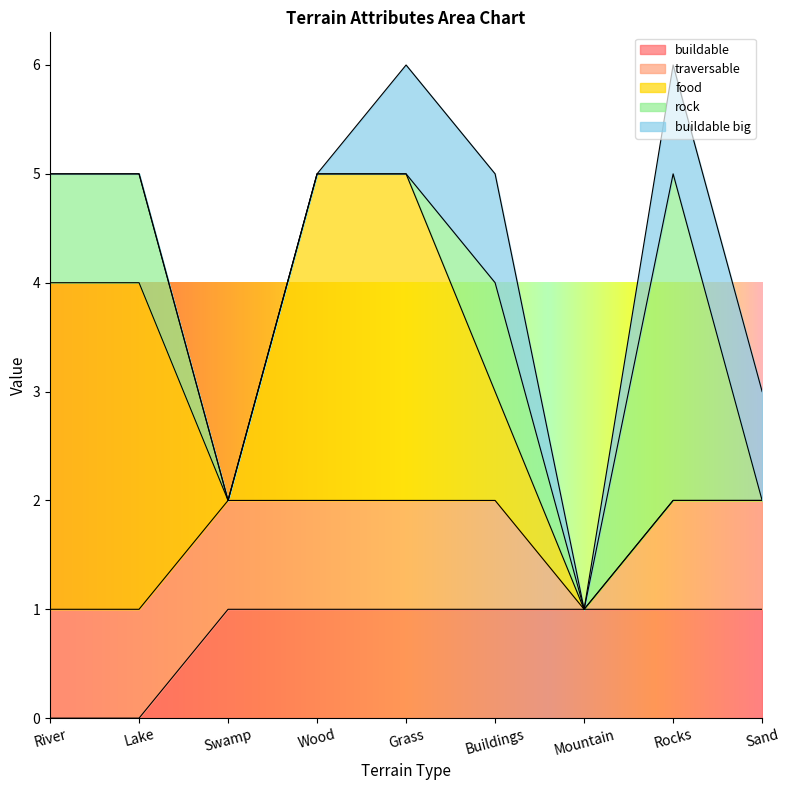

Where is traversable nearest to the value 0?

Mountain